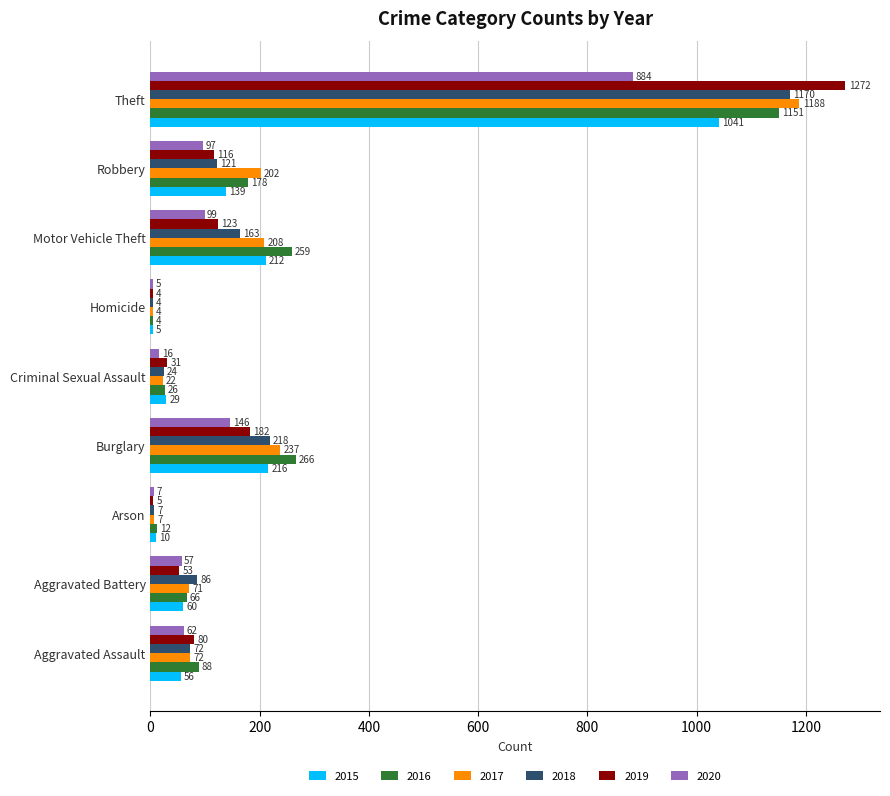

Between Criminal Sexual Assault and Homicide, which series saw the biggest shift?

2019